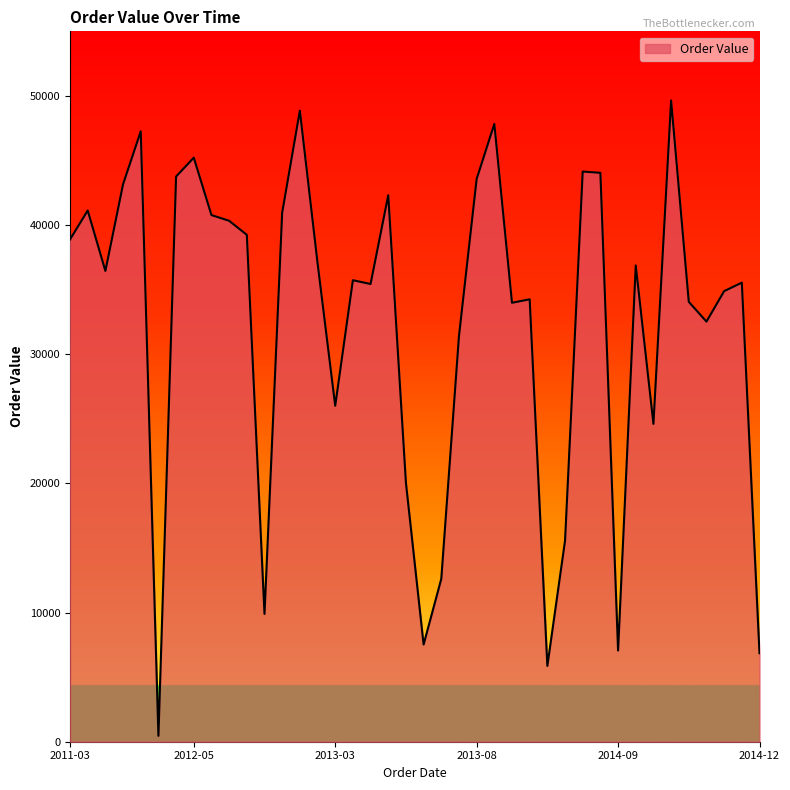

What is the difference between the maximum and minimum values?

49194